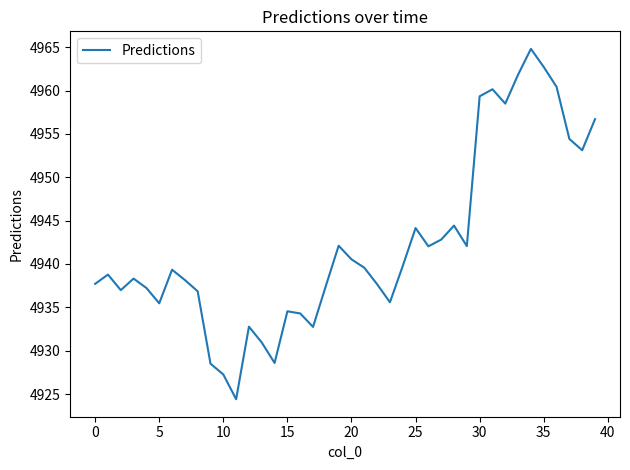

What is the smallest value displayed?

4924.4